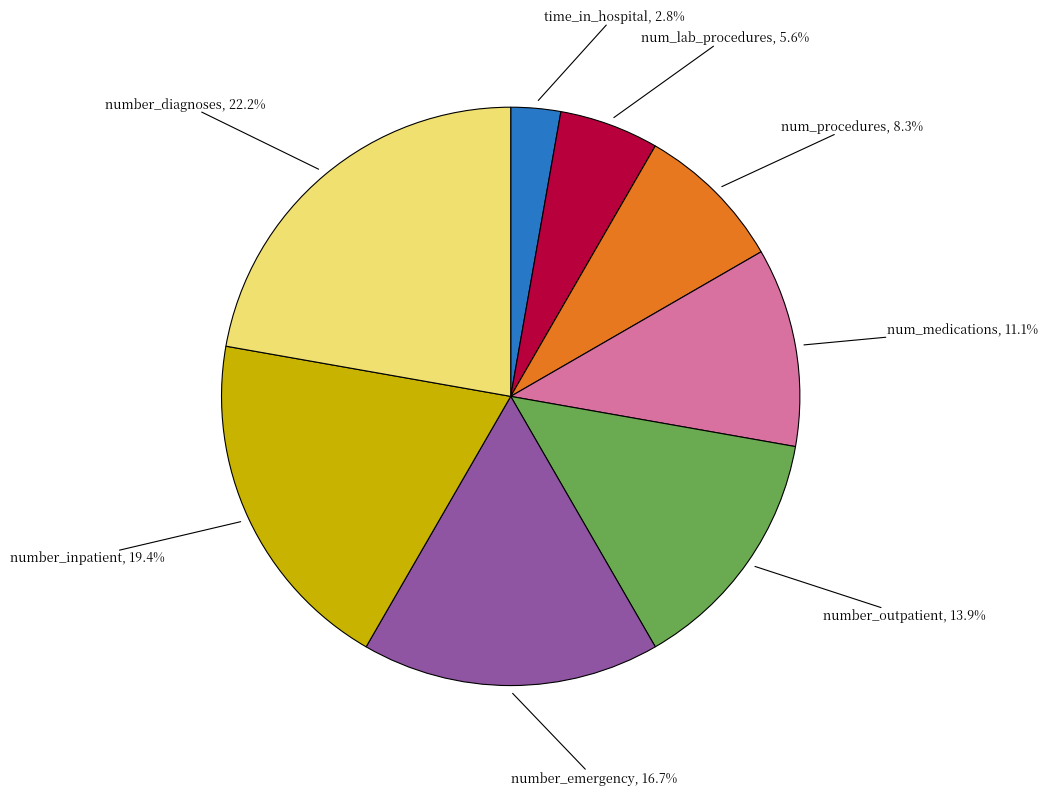

Does any single category account for the majority?

No